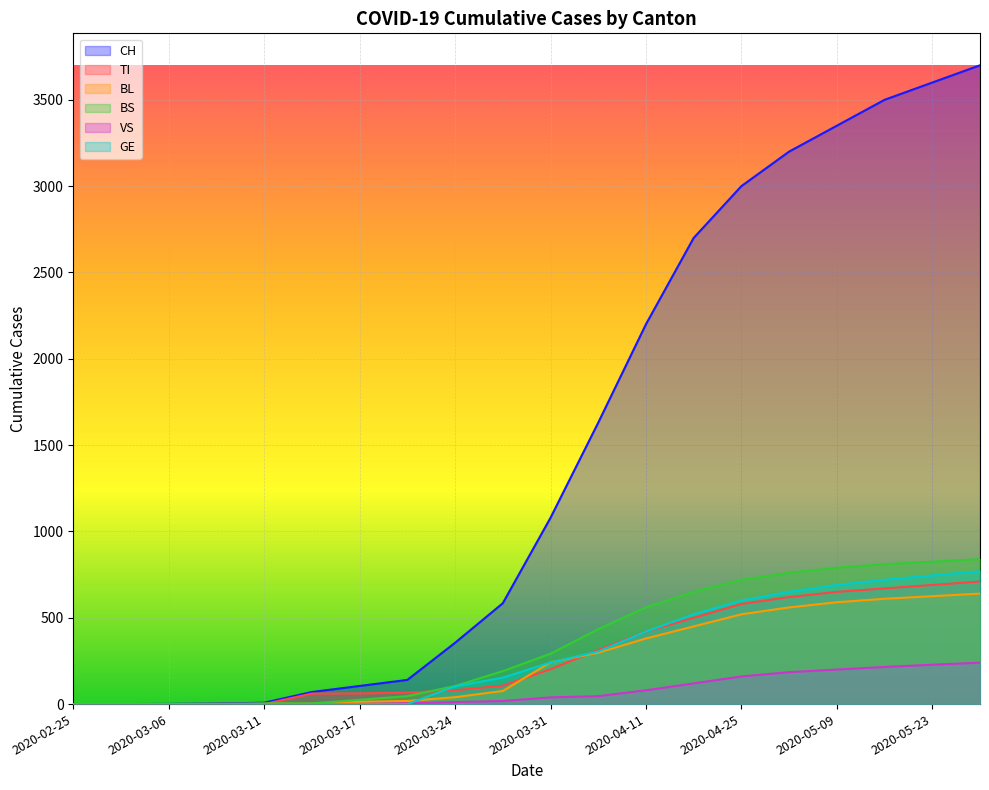

At which category is the sum across all series the highest?

2020-05-30